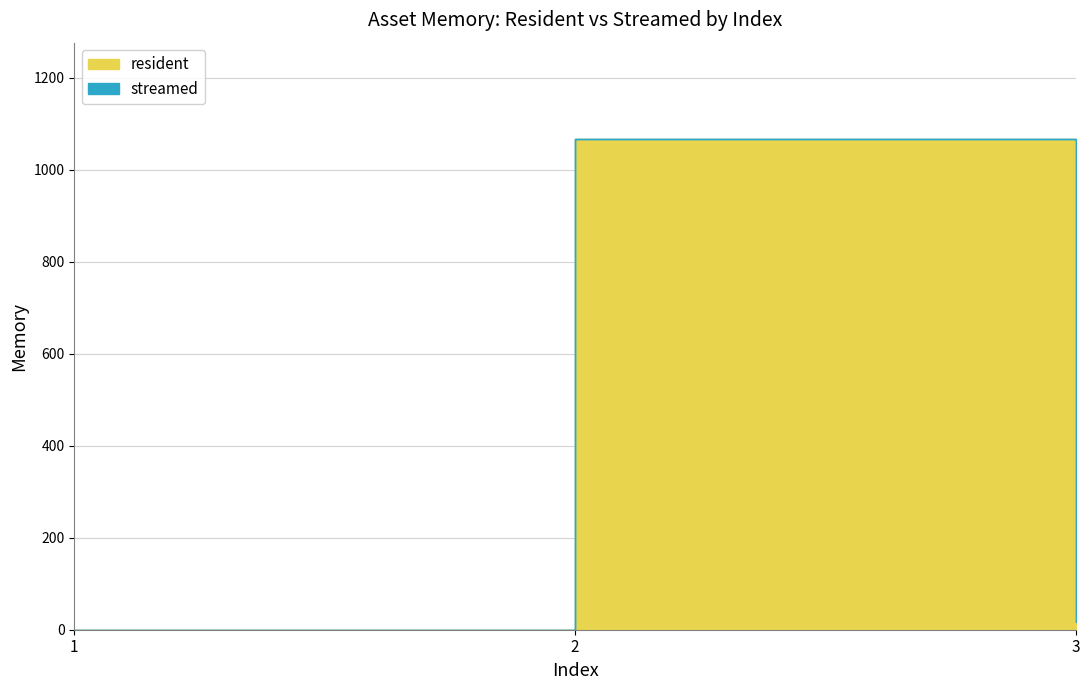

What are all the series names shown in the legend?

resident, streamed